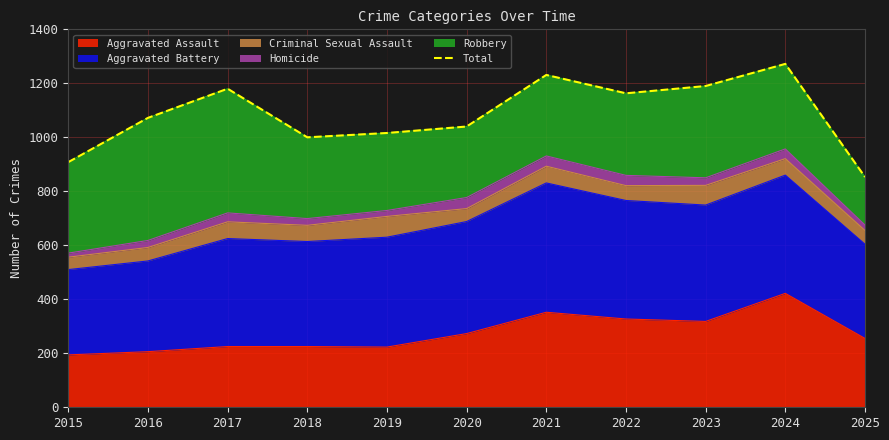

What is the difference between the values at 2025 and 2024?

419